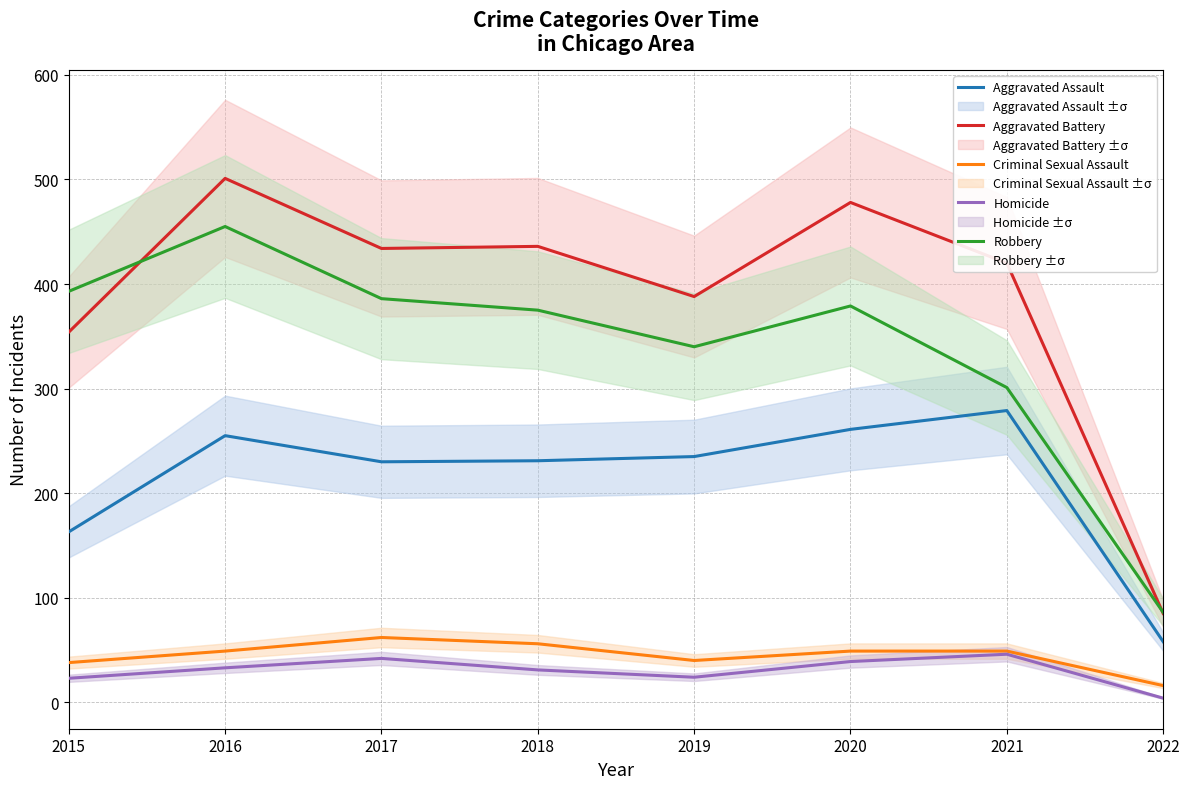

Rank the categories by Homicide value from highest to lowest.

2021, 2017, 2020, 2016, 2018, 2019, 2015, 2022